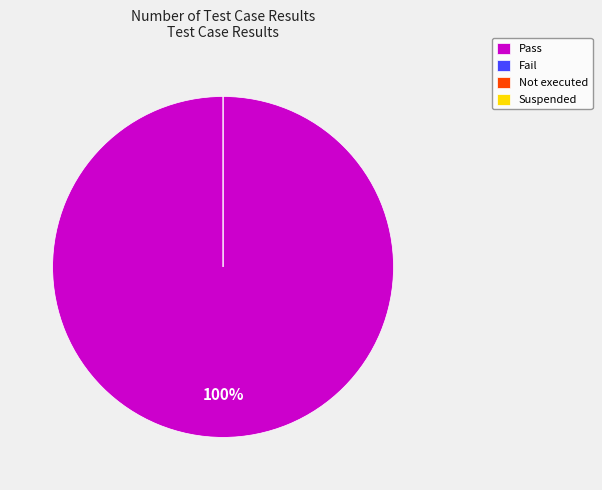

Combined, what portion of the pie is Fail and Pass?

100.0%